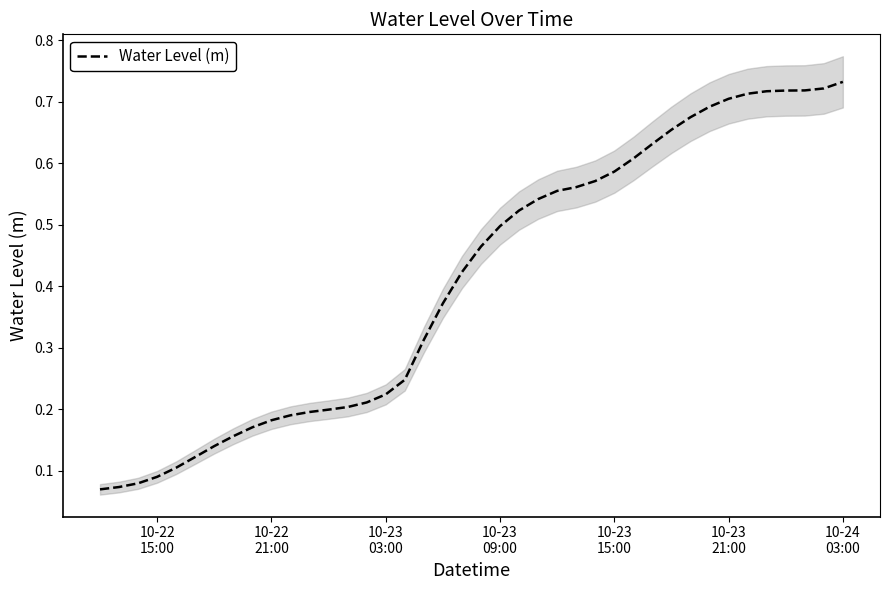

Reading left to right, transcribe all the data shown in this chart.

0.1	0.1	0.1	0.1	0.1	0.1	0.1	0.2	0.2	0.2	0.2	0.2	0.2	0.2	0.2	0.2	0.2	0.3	0.4	0.4	0.5	0.5	0.5	0.5	0.6	0.6	0.6	0.6	0.6	0.6	0.7	0.7	0.7	0.7	0.7	0.7	0.7	0.7	0.7	0.7